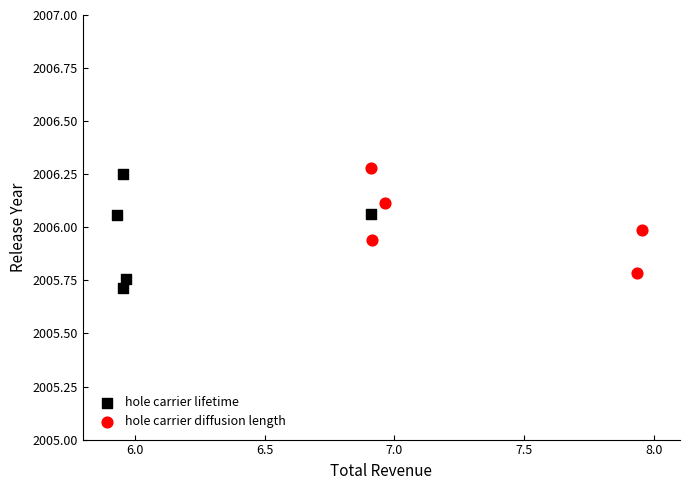

Which series has the largest Y range (max minus min)?

hole carrier lifetime